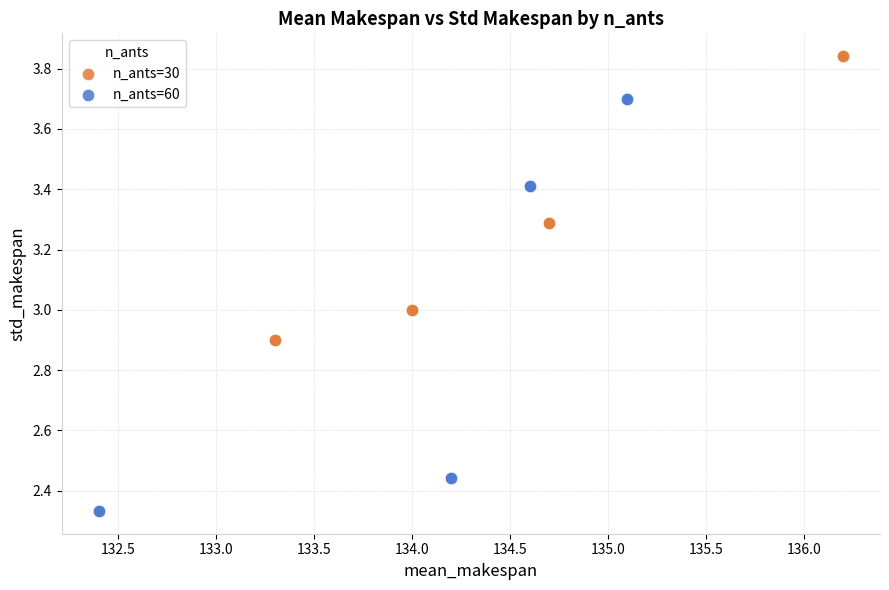

Which series has the largest Y range (max minus min)?

n_ants=60